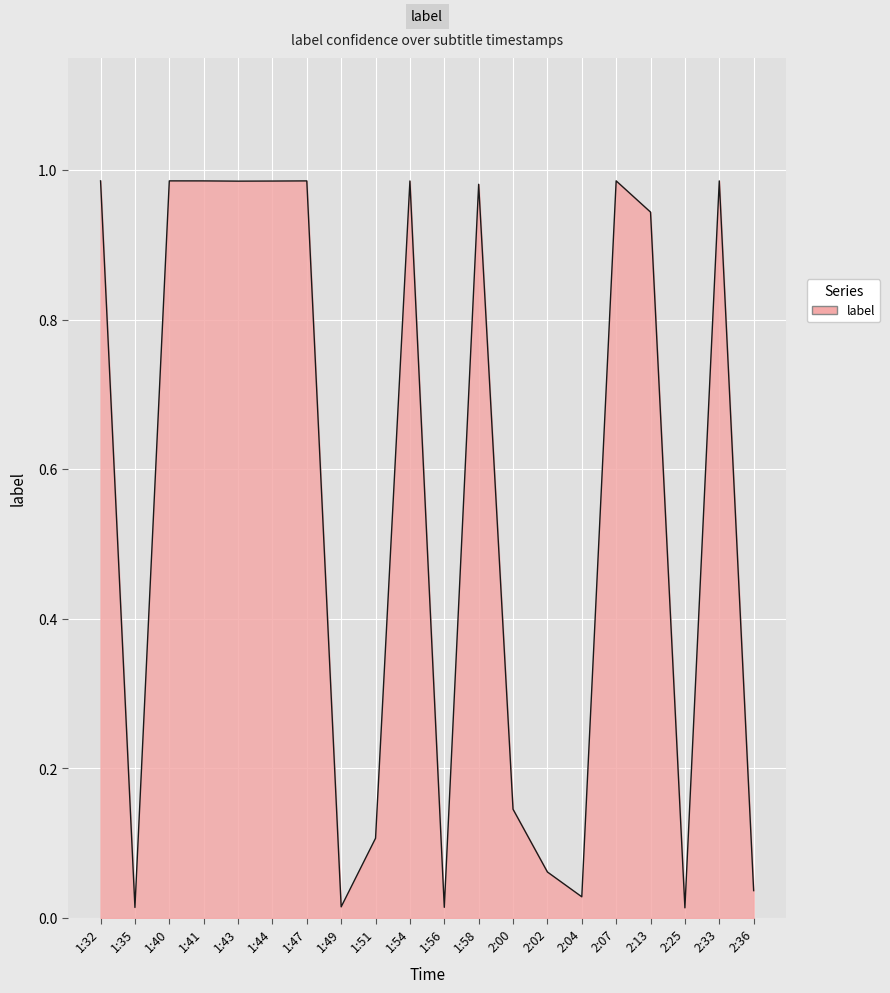

The chart shows a value of 1.4 at 2:07. True or false?

False